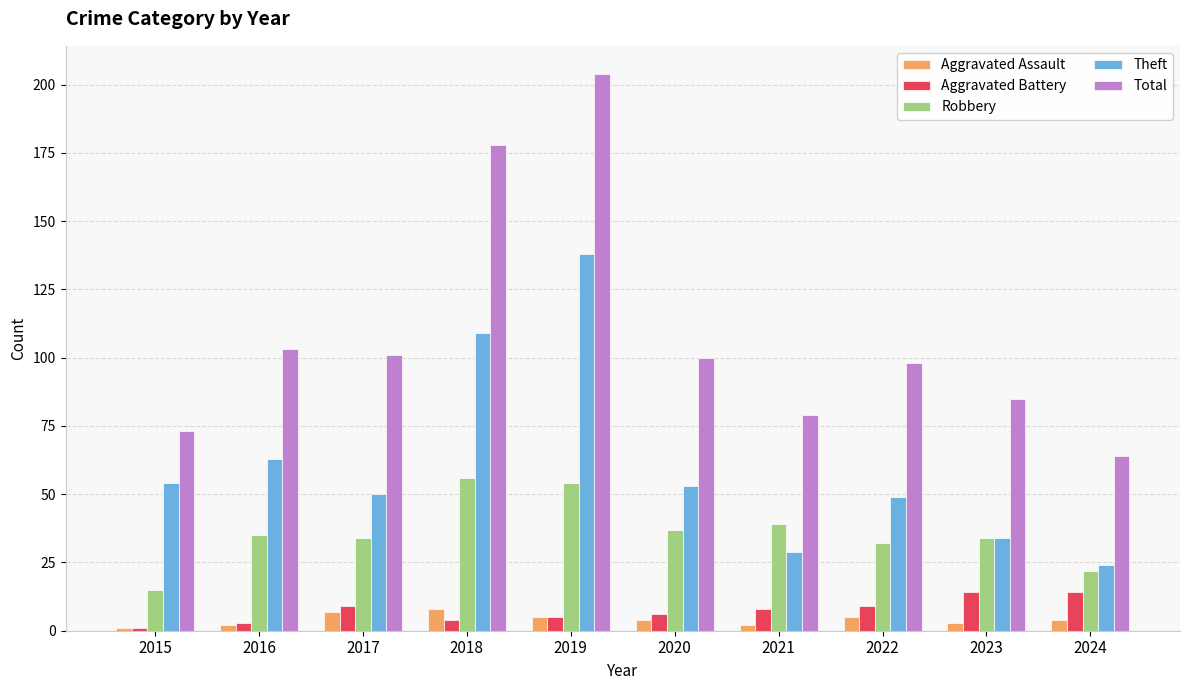

The value of Total at 2019 is 204. True or false?

True